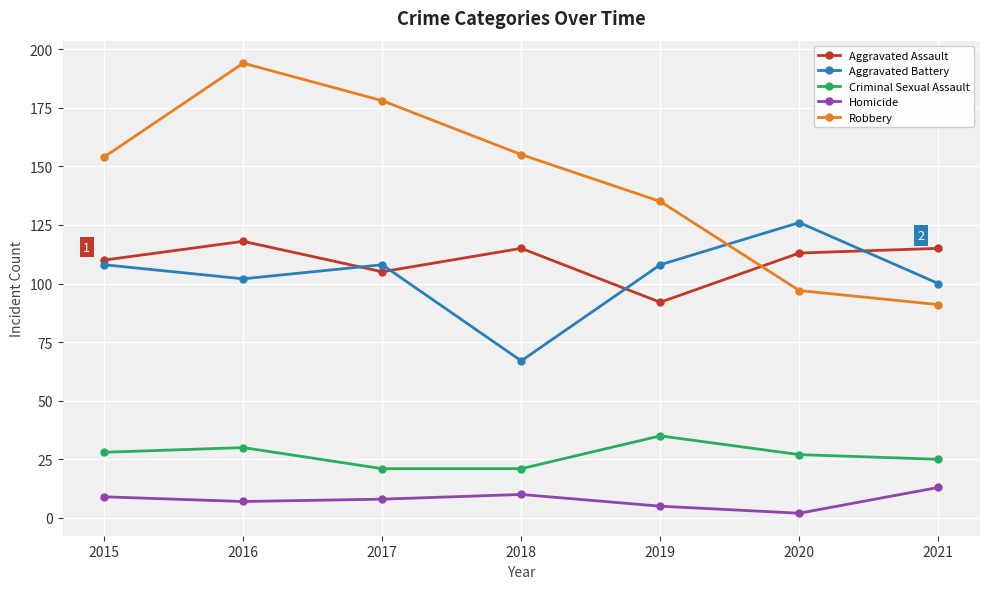

At how many categories does at least one series exceed 97?

7